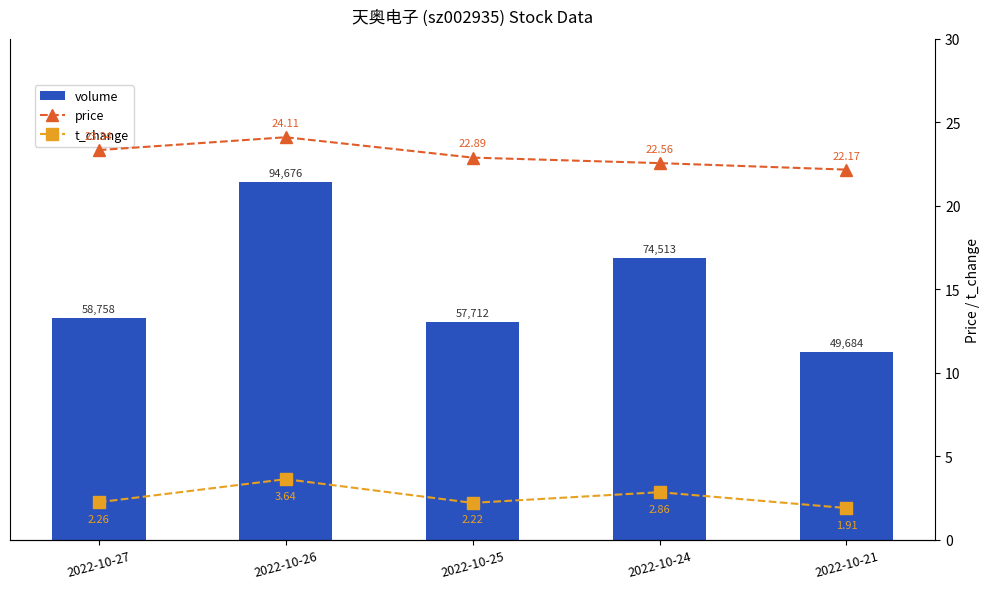

What is the value of the t_change bar at the 5th from the left?

1.9